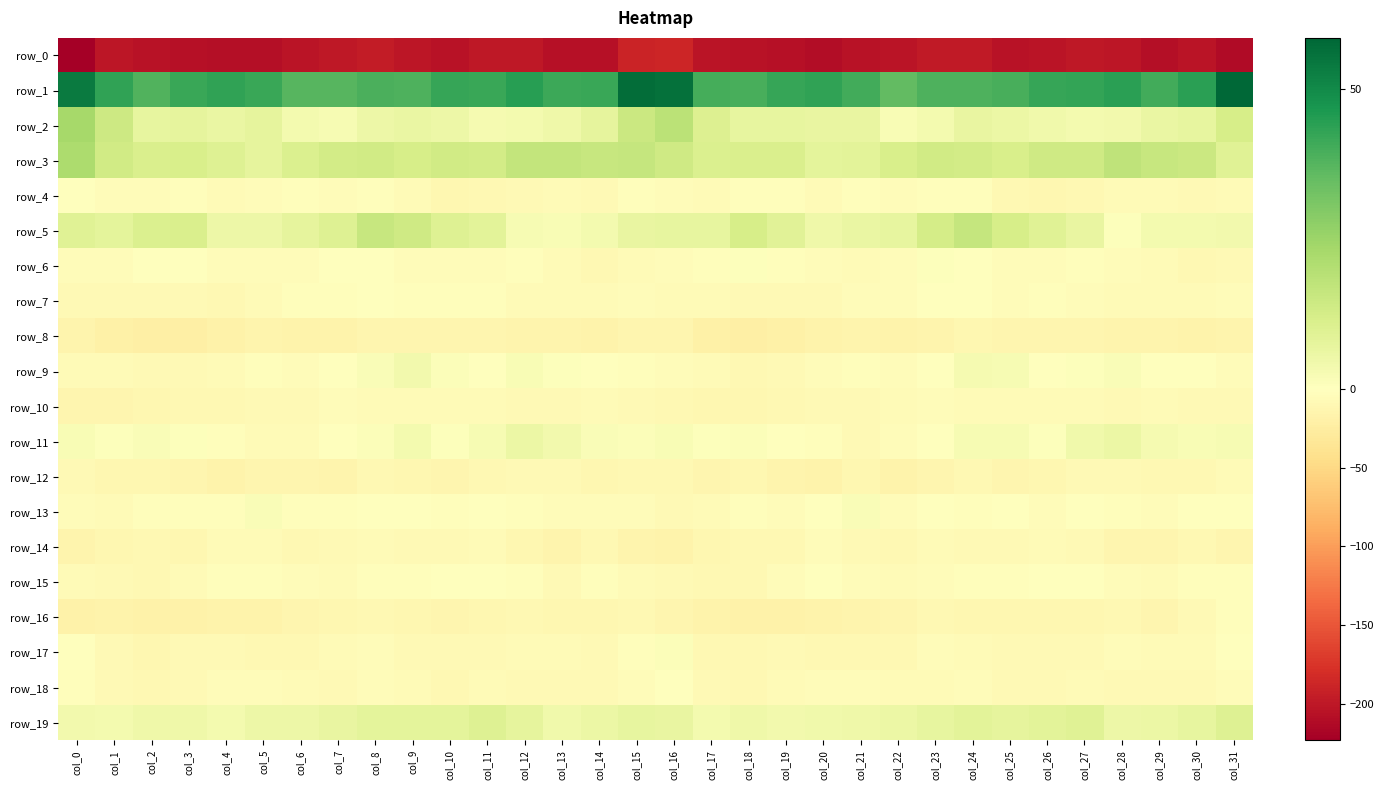

What is the spread (max minus min) of values at col_1?

245.3